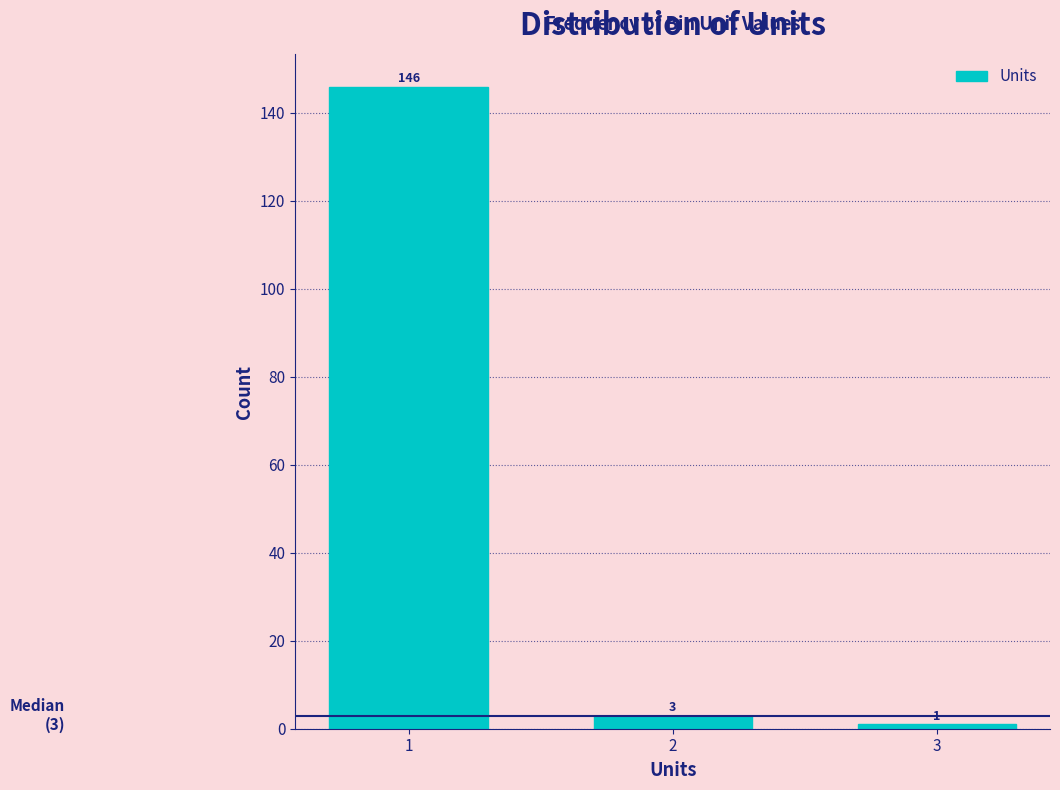

Reading left to right, what are all the values shown in this chart?

146	3	1